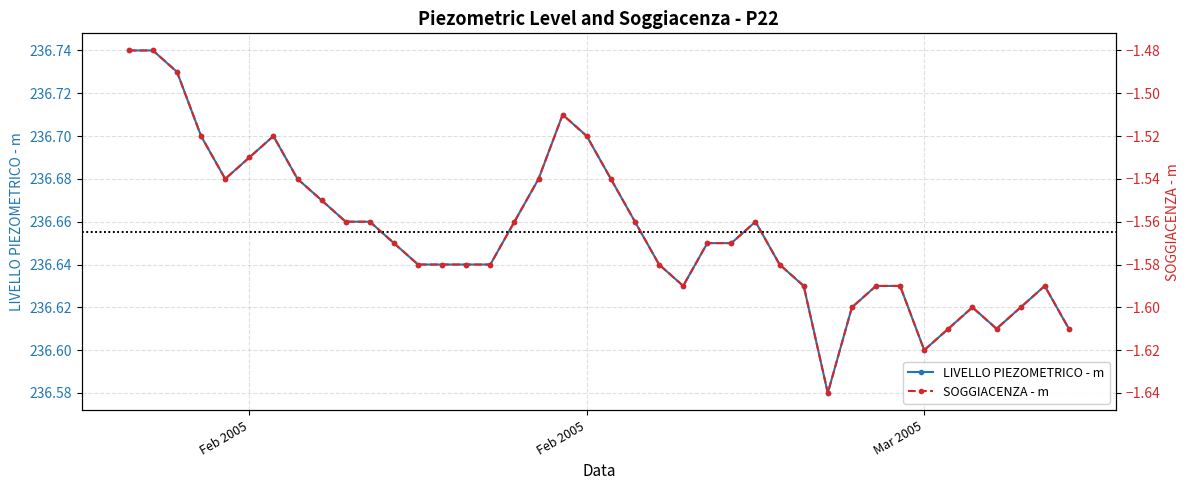

True or false: LIVELLO PIEZOMETRICO - m has a value of 308.0 at 32.

False